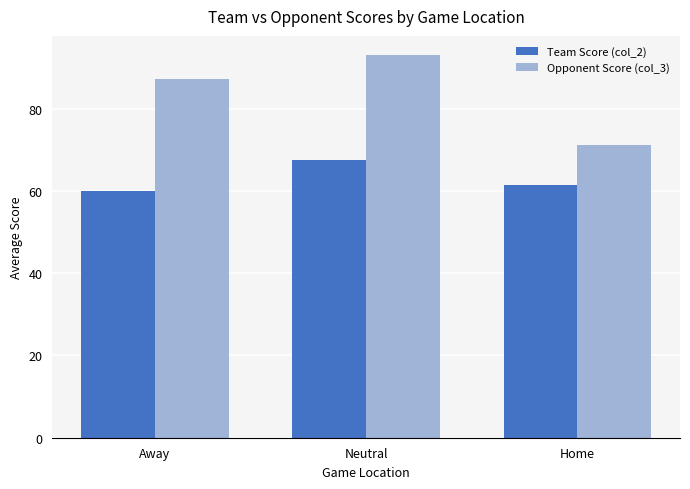

Reading right to left, extract all data points from this chart.

Team Score (col_2): Home=61.5	Neutral=67.5	Away=60.0
Opponent Score (col_3): Home=71.1	Neutral=93.0	Away=87.1